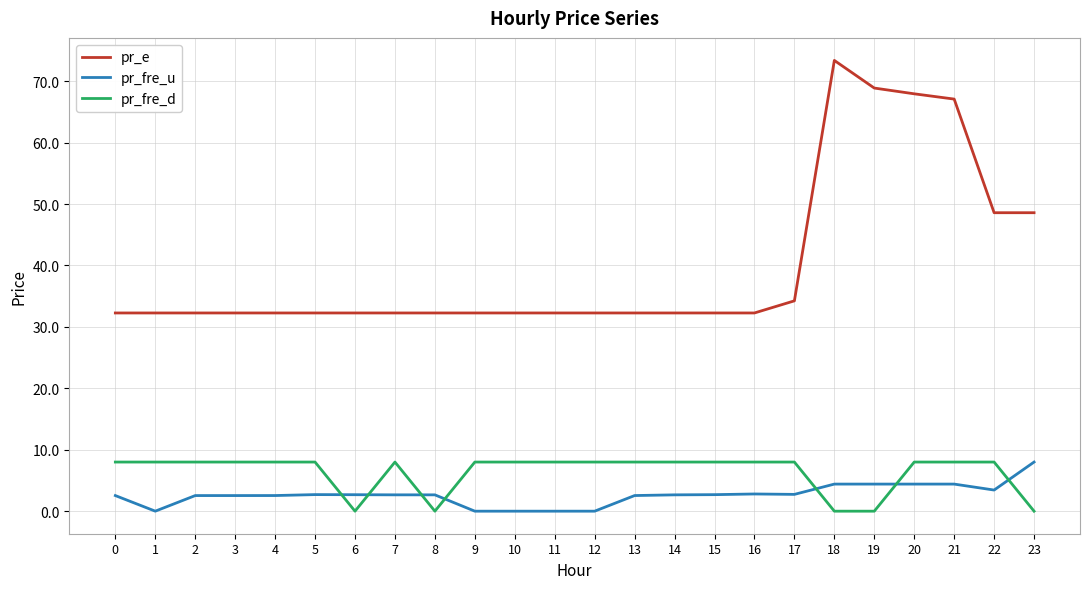

True or false: pr_fre_d has a value of 8.0 at 22.

True